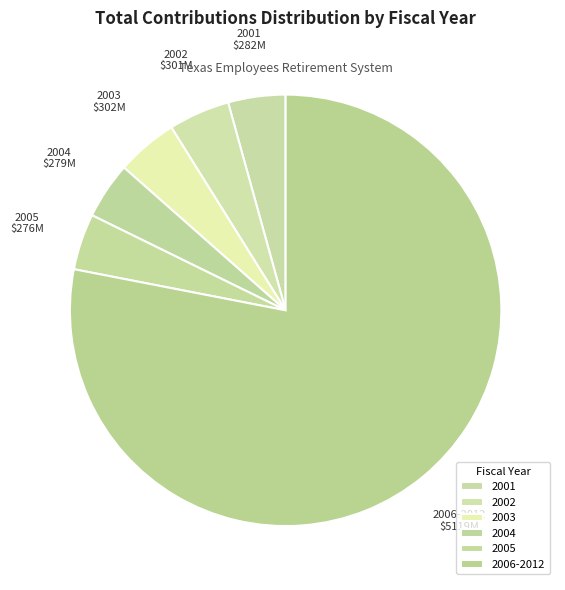

Approximately how many times larger is the value at 2005 compared to 2002?

0.9